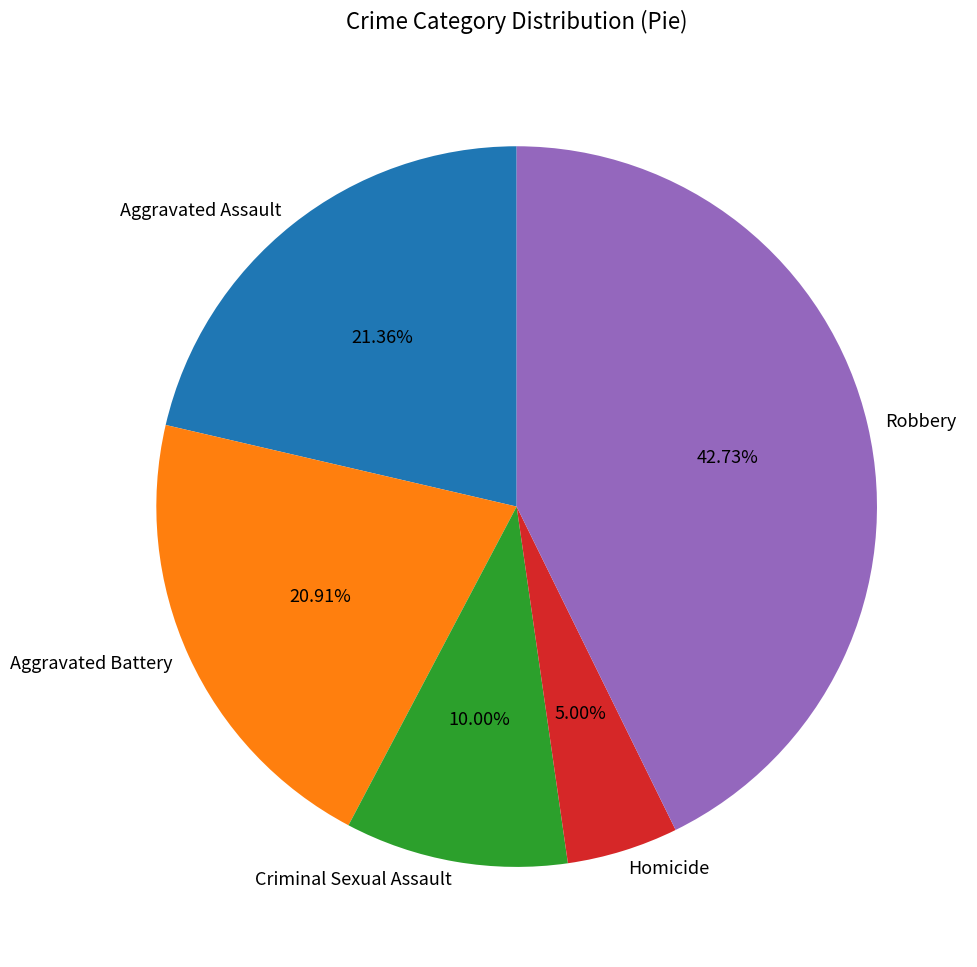

Between Homicide and Criminal Sexual Assault, which is larger?

Criminal Sexual Assault